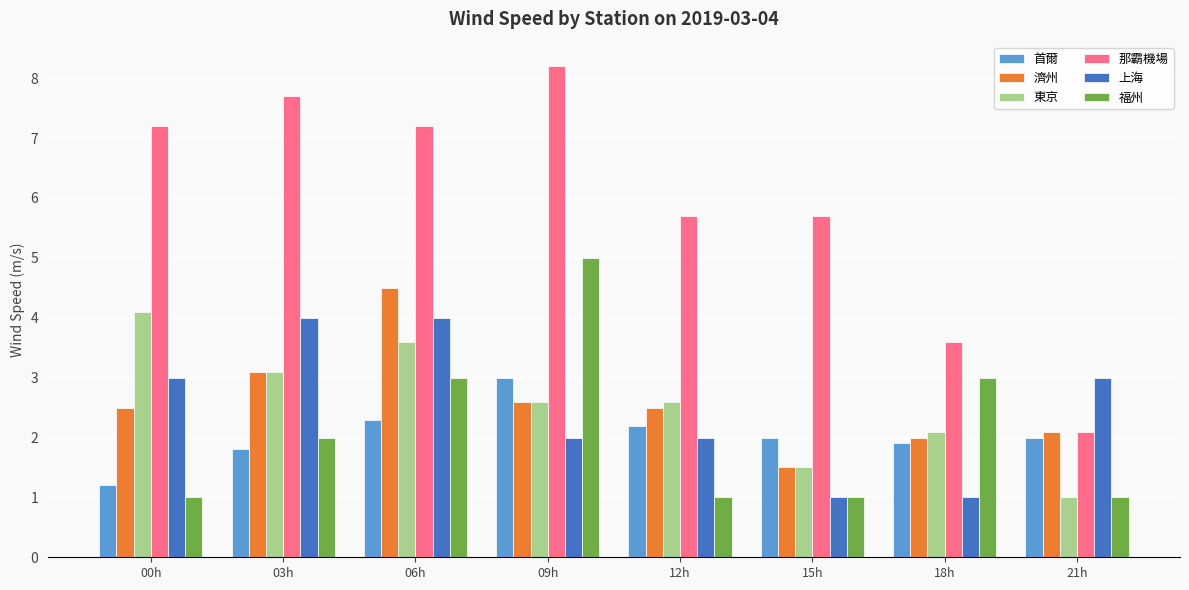

What is the total value across all series at 06h?

24.6